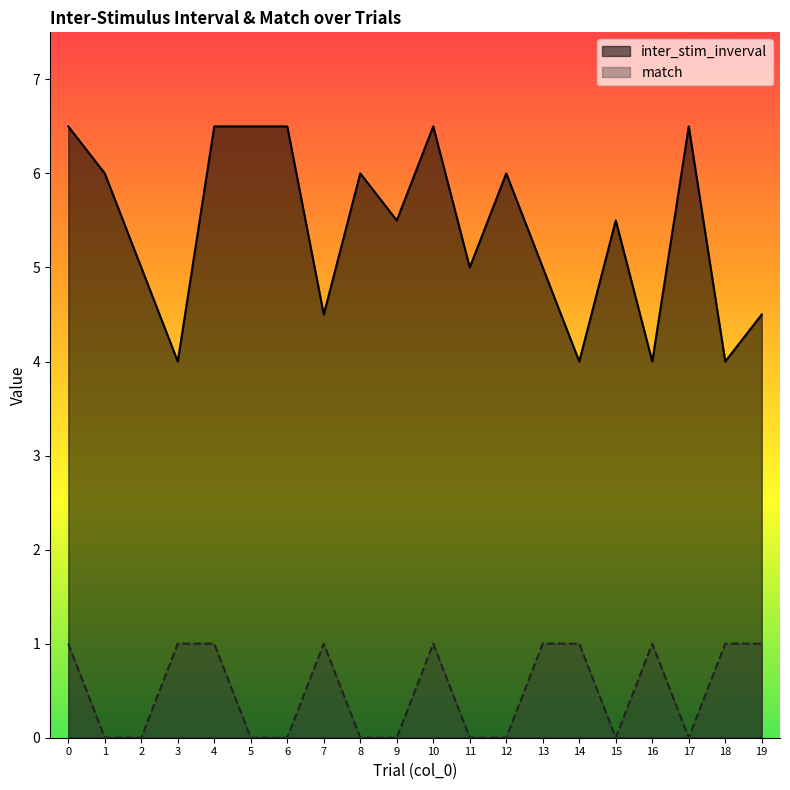

How many lines are shown in the chart?

2